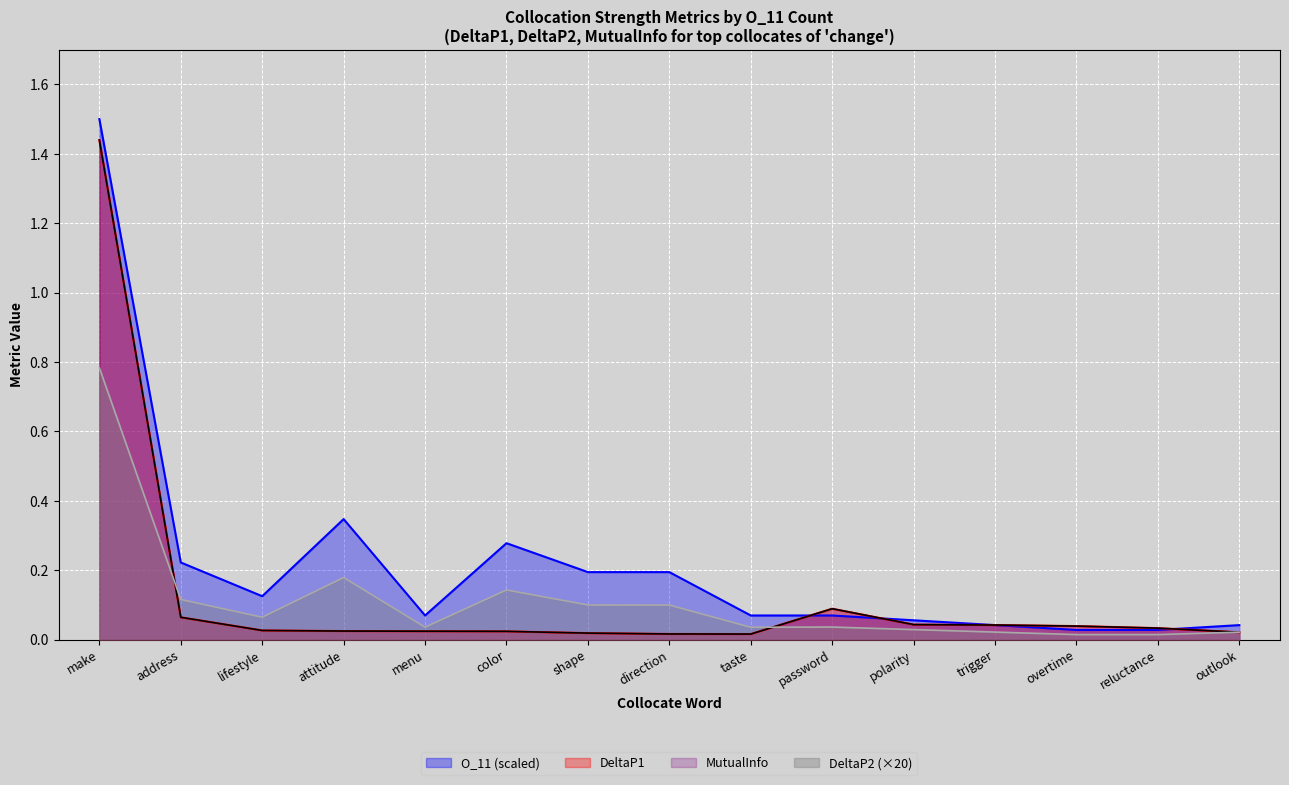

At which category does DeltaP1 reach its first local peak?

password